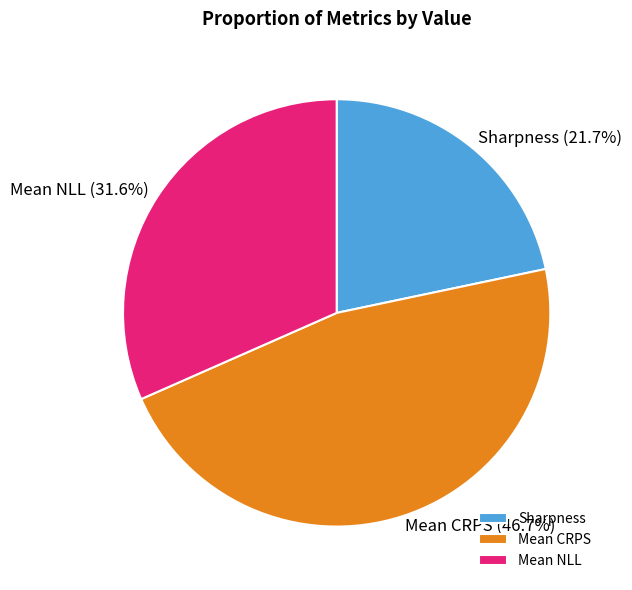

What percentage is the Mean NLL slice, to the nearest percent?

32%